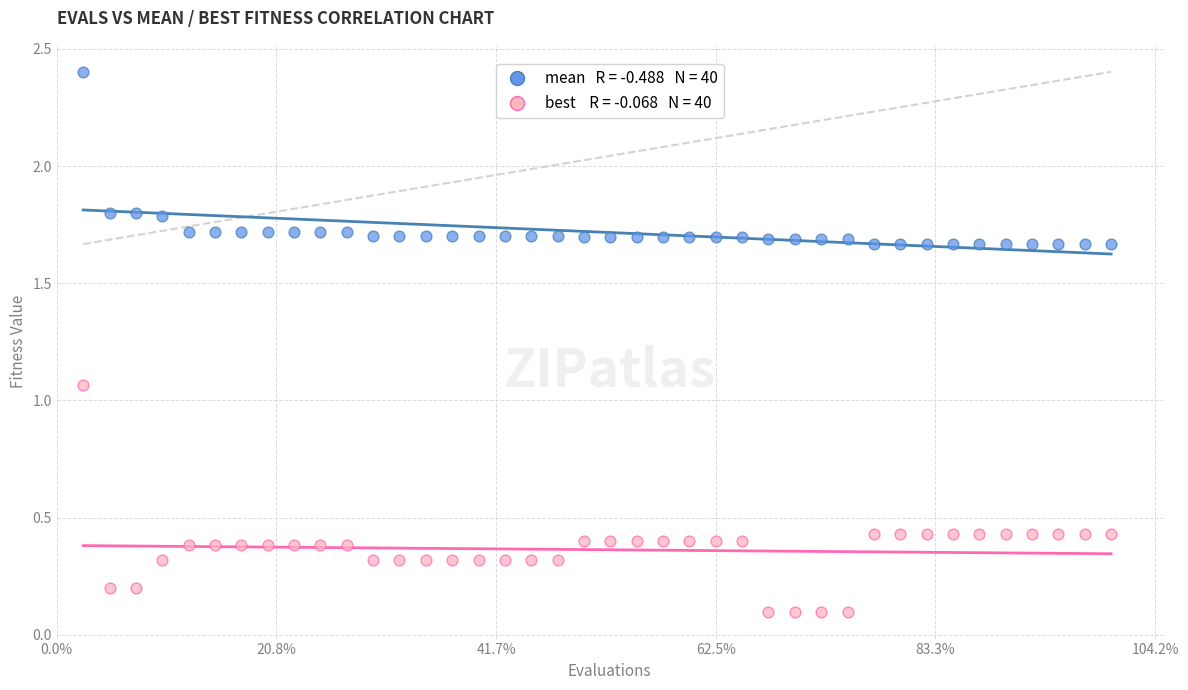

Across all data points, what is the range of X values (max minus min)?

234.0